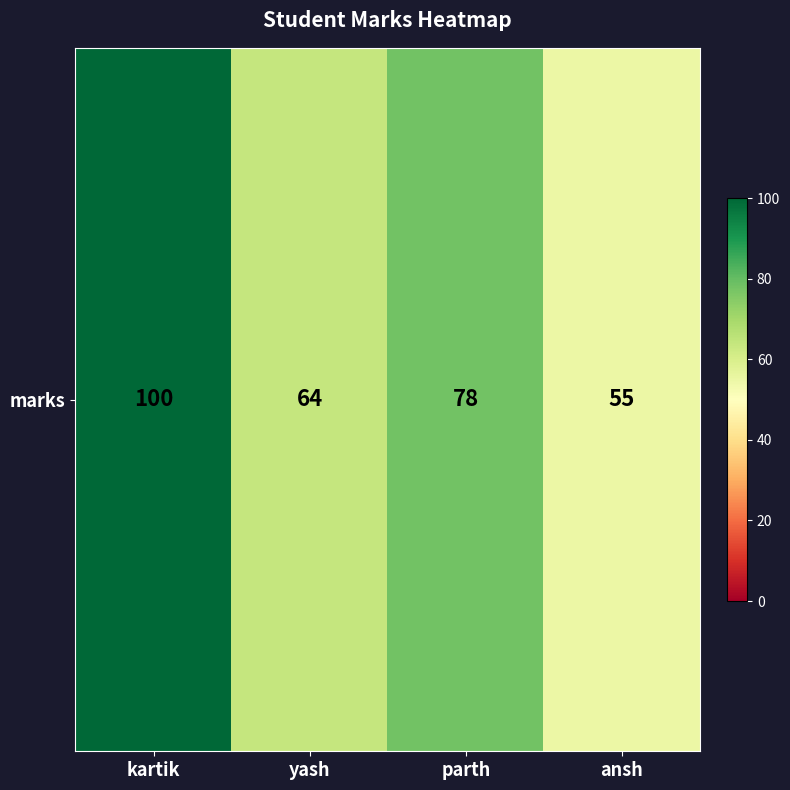

What is the difference between the maximum and minimum values?

45